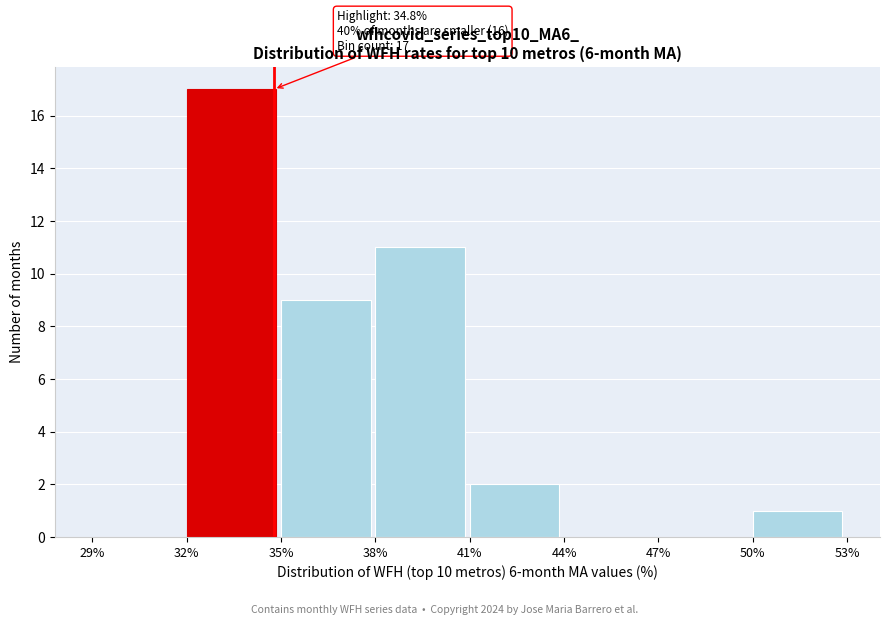

Over which range of the x-axis is the bar tallest?

32% to 35%